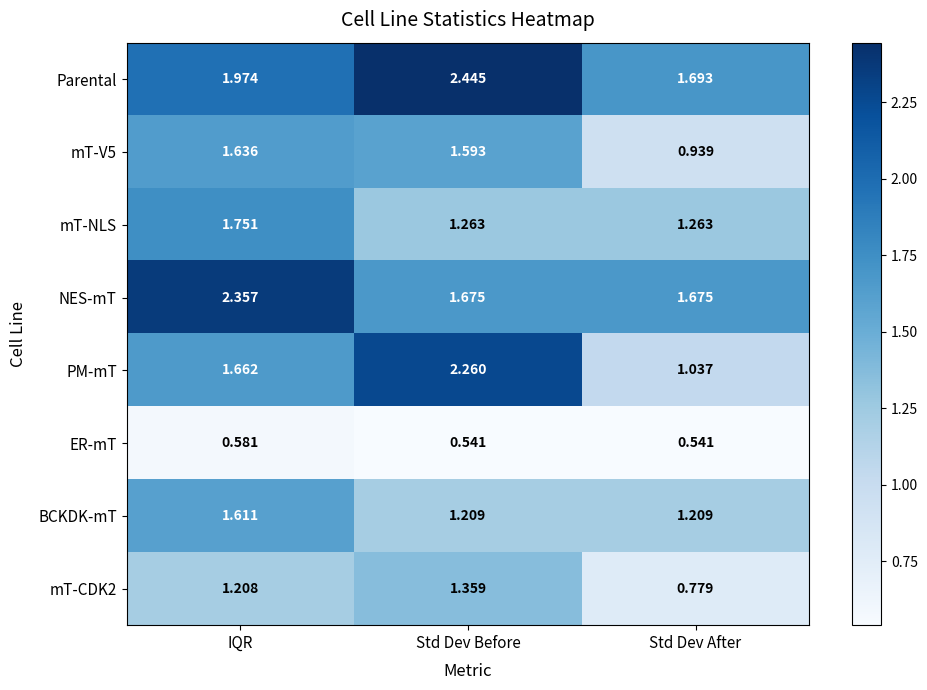

Which series has the largest total across all categories?

Parental